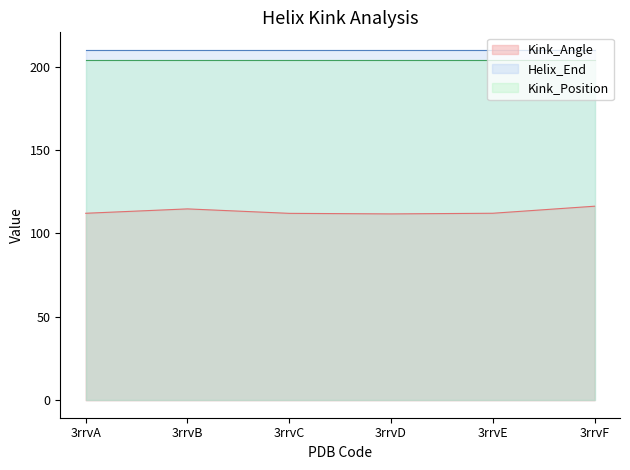

What is the sum of all Kink_Position values?

1224.0